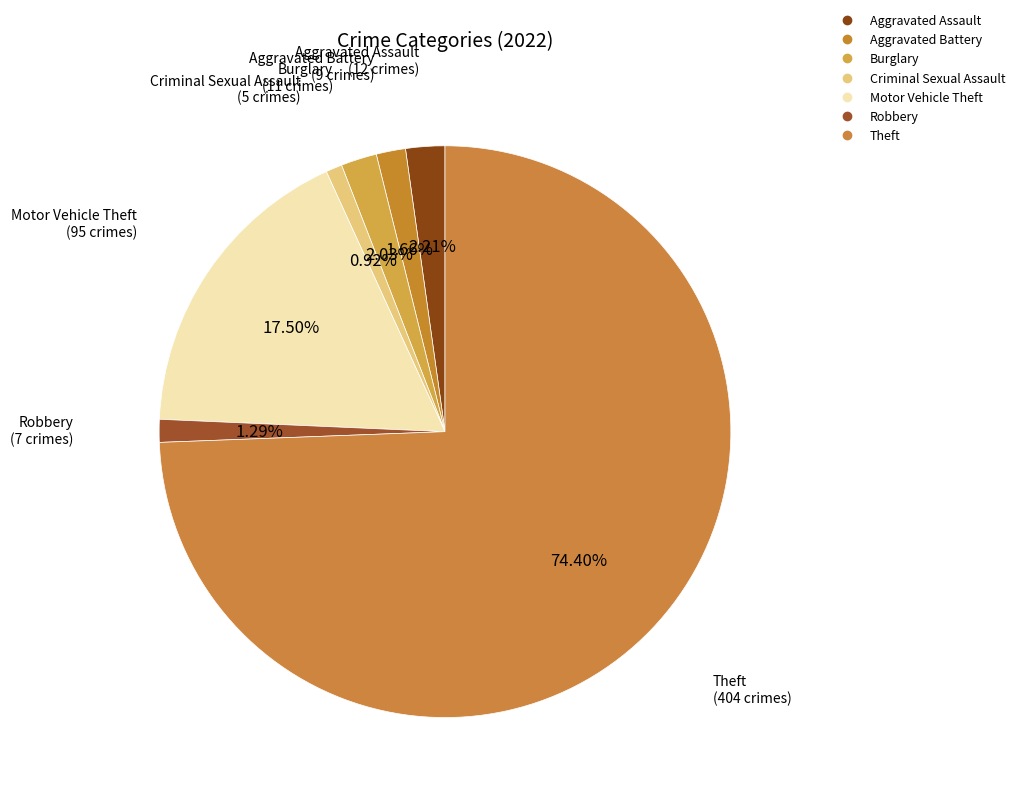

Which slice is the largest?

Theft